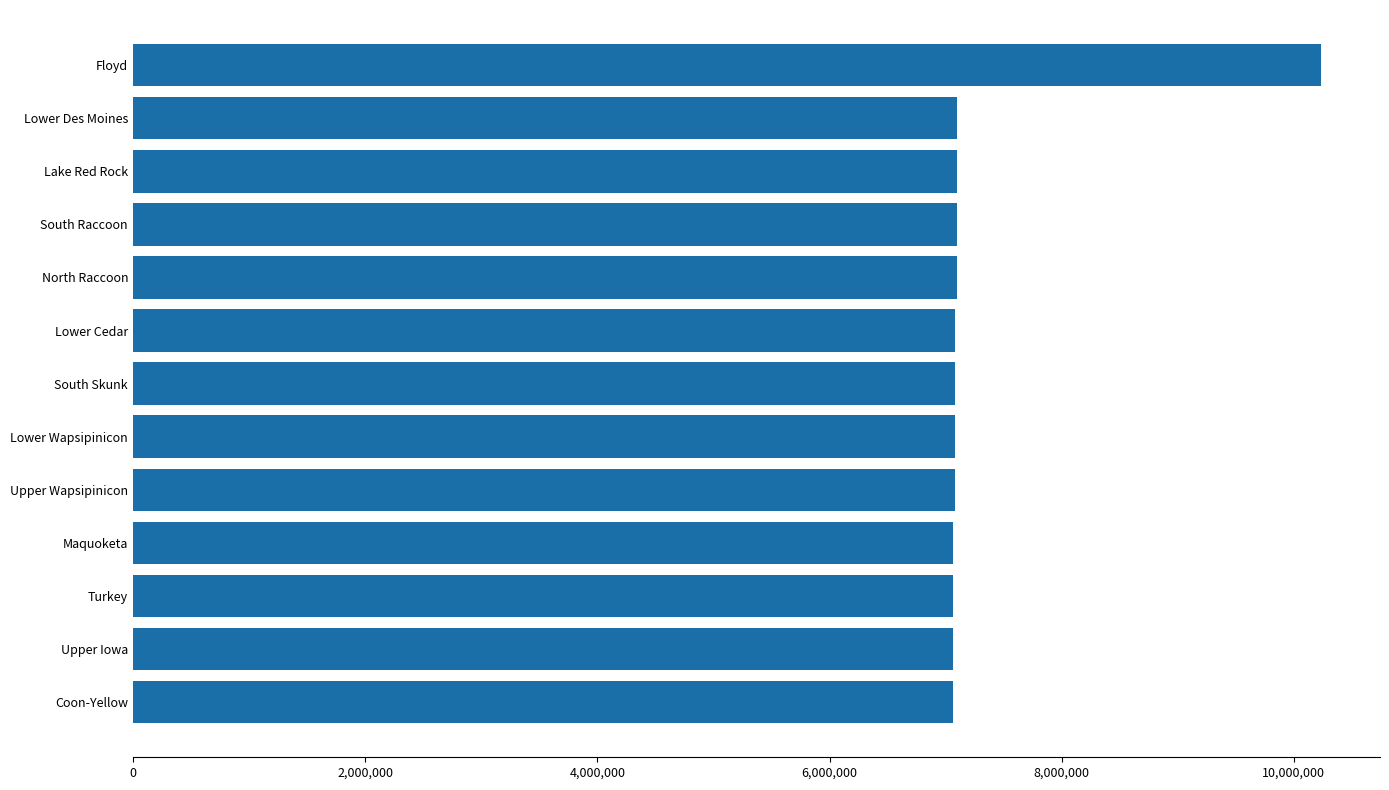

Read the value at South Raccoon.

7100007